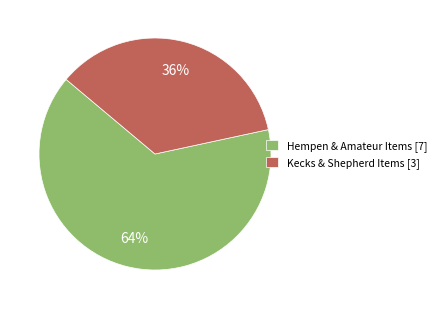

Approximately how many times larger is the value at Kecks & Shepherd Items [3] compared to Hempen & Amateur Items [7]?

0.6